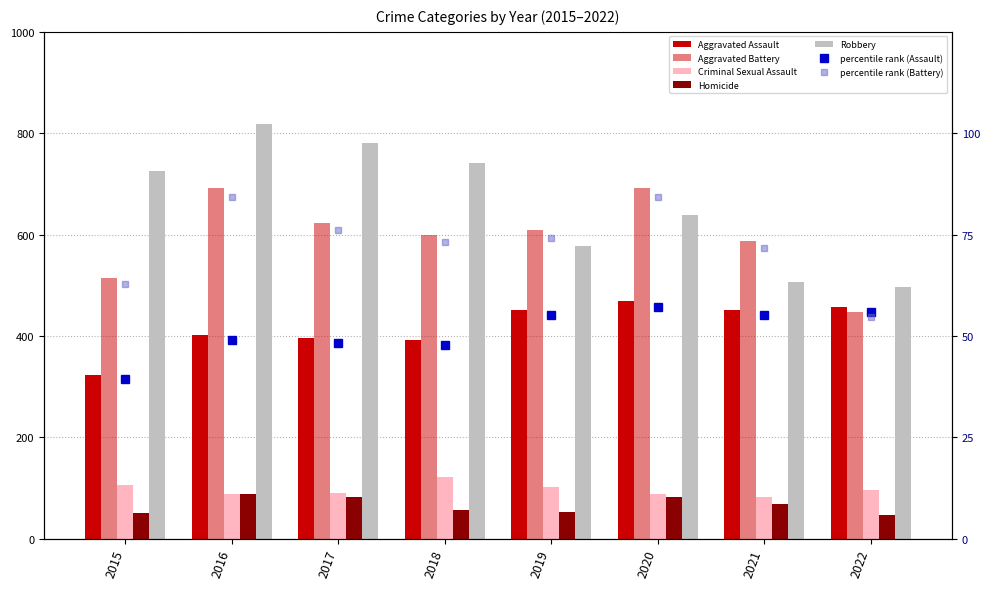

The value of Criminal Sexual Assault at 2016 is 87.0. True or false?

True